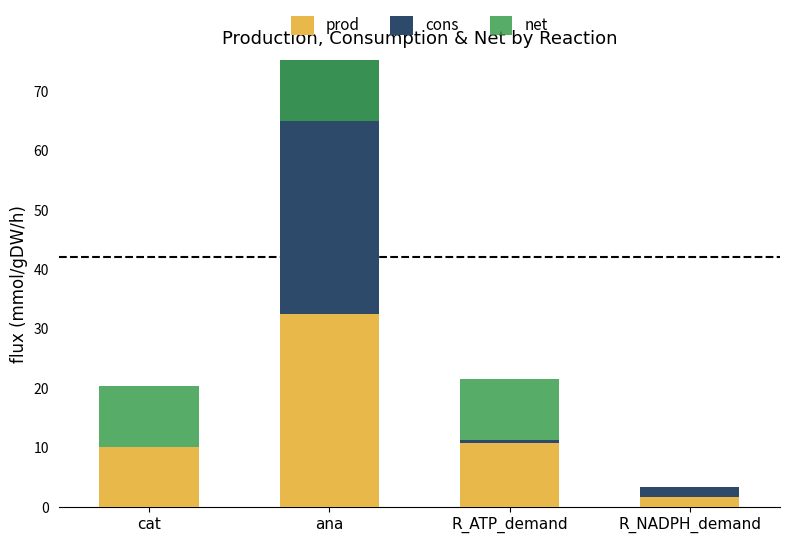

At which category does the chart reach its peak across all series?

ana